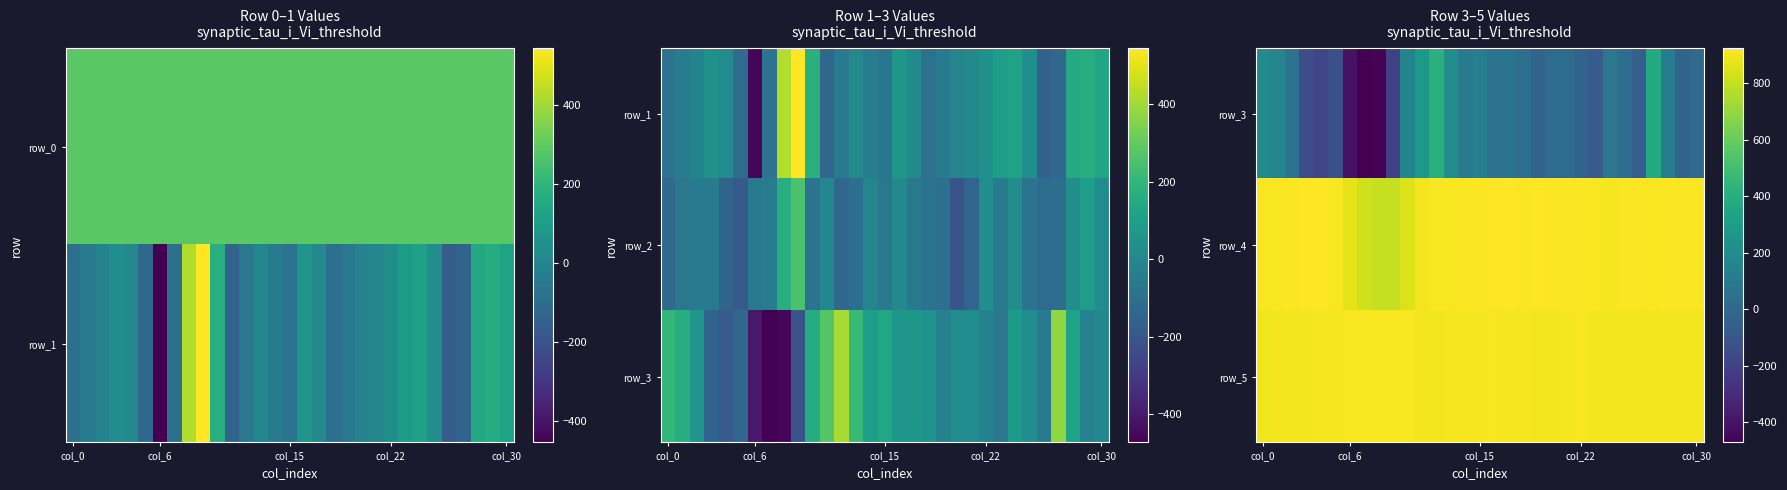

Count the number of data series in this chart.

3